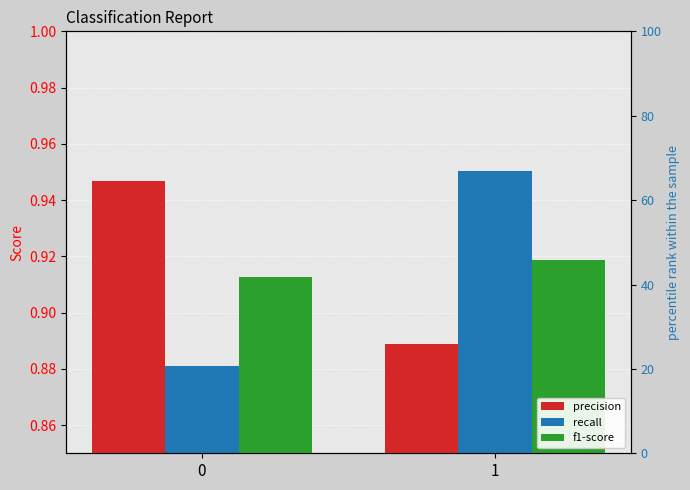

Read the recall value at 1.

1.0